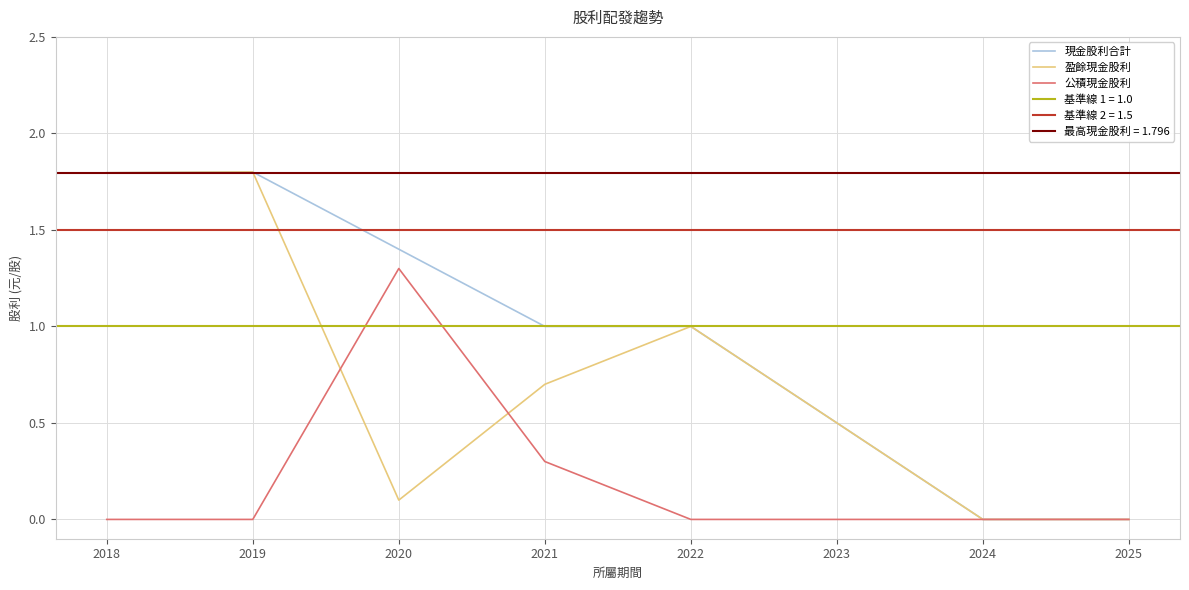

Which series has the widest spread of values?

現金股利合計